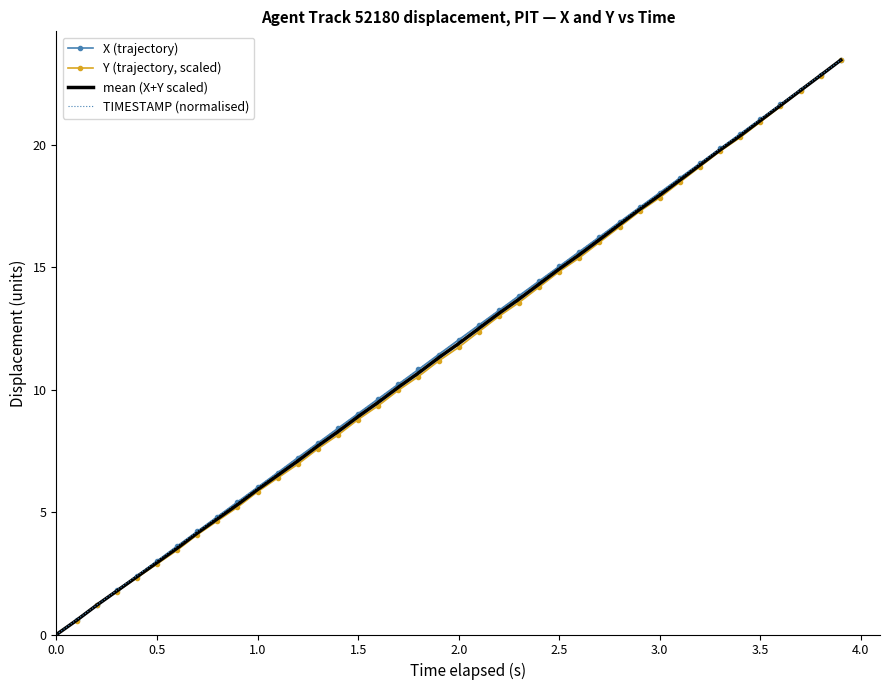

What are all the series names shown in the legend?

X (trajectory), Y (trajectory, scaled), mean (X+Y scaled), TIMESTAMP (normalised)